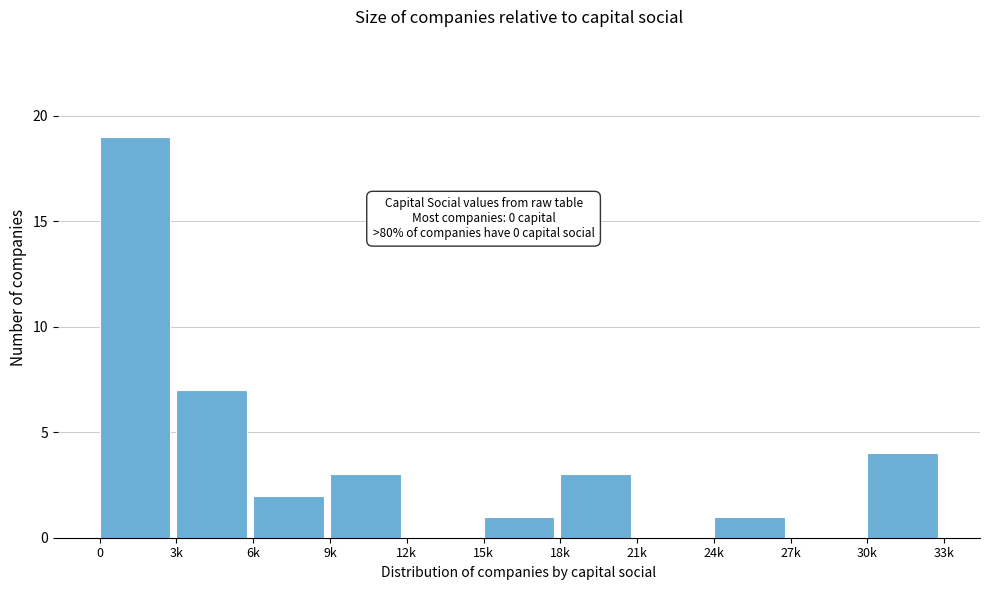

Reading left to right, extract all data points from this chart.

0=19	3k=7	6k=2	9k=3	12k=0	15k=1	18k=3	21k=0	24k=1	27k=0	30k=4